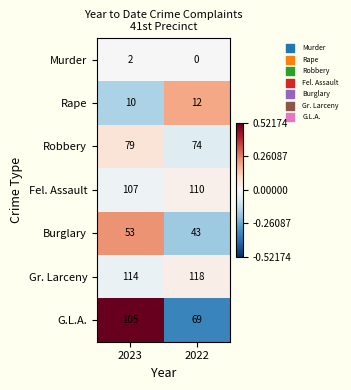

Reading left to right, transcribe all the data shown in this chart.

Murder: 2023=2	2022=0
Rape: 2023=10	2022=12
Robbery: 2023=79	2022=74
Fel. Assault: 2023=107	2022=110
Burglary: 2023=53	2022=43
Gr. Larceny: 2023=114	2022=118
G.L.A.: 2023=105	2022=69